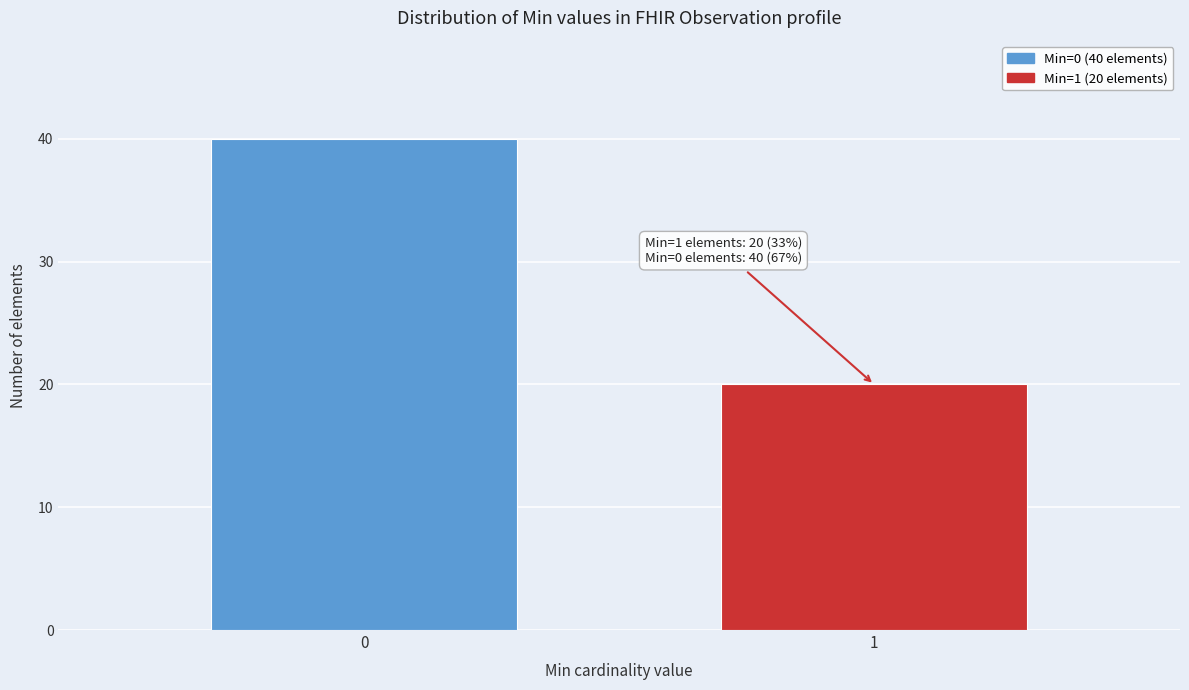

Reading right to left, list all the values displayed in this chart.

20	40